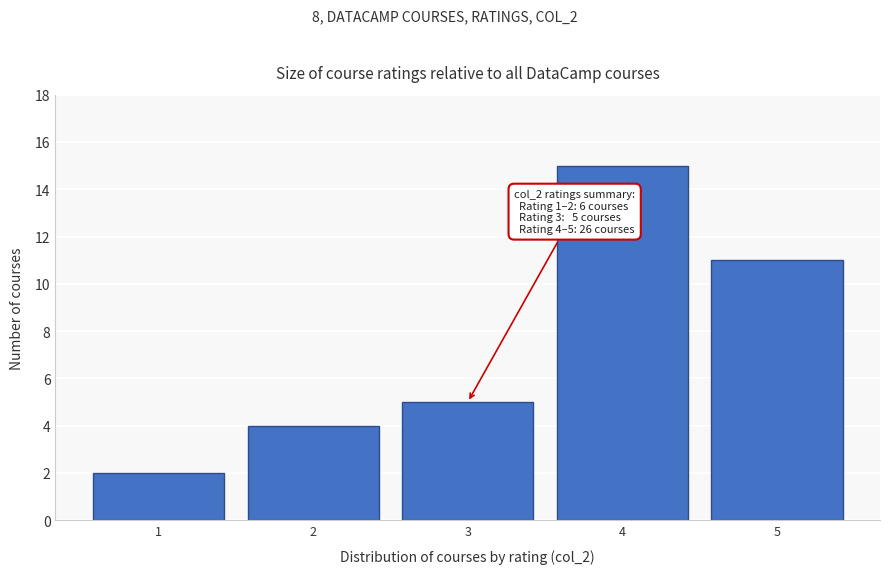

Reading right to left, extract all data points from this chart.

5=11	4=15	3=5	2=4	1=2